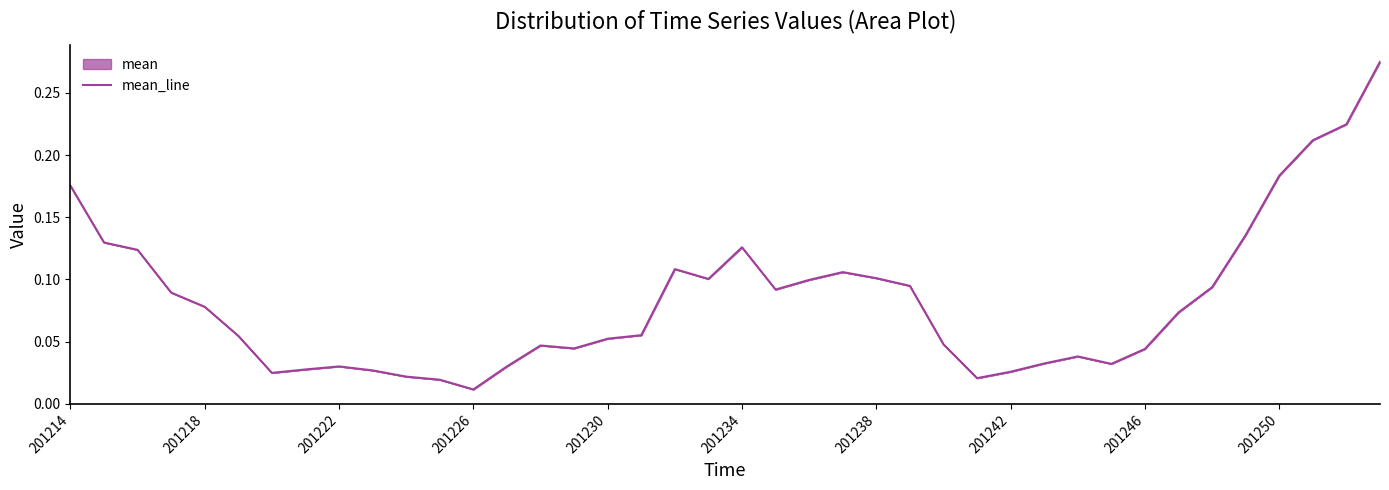

Which category has the lowest value across all series?

201226